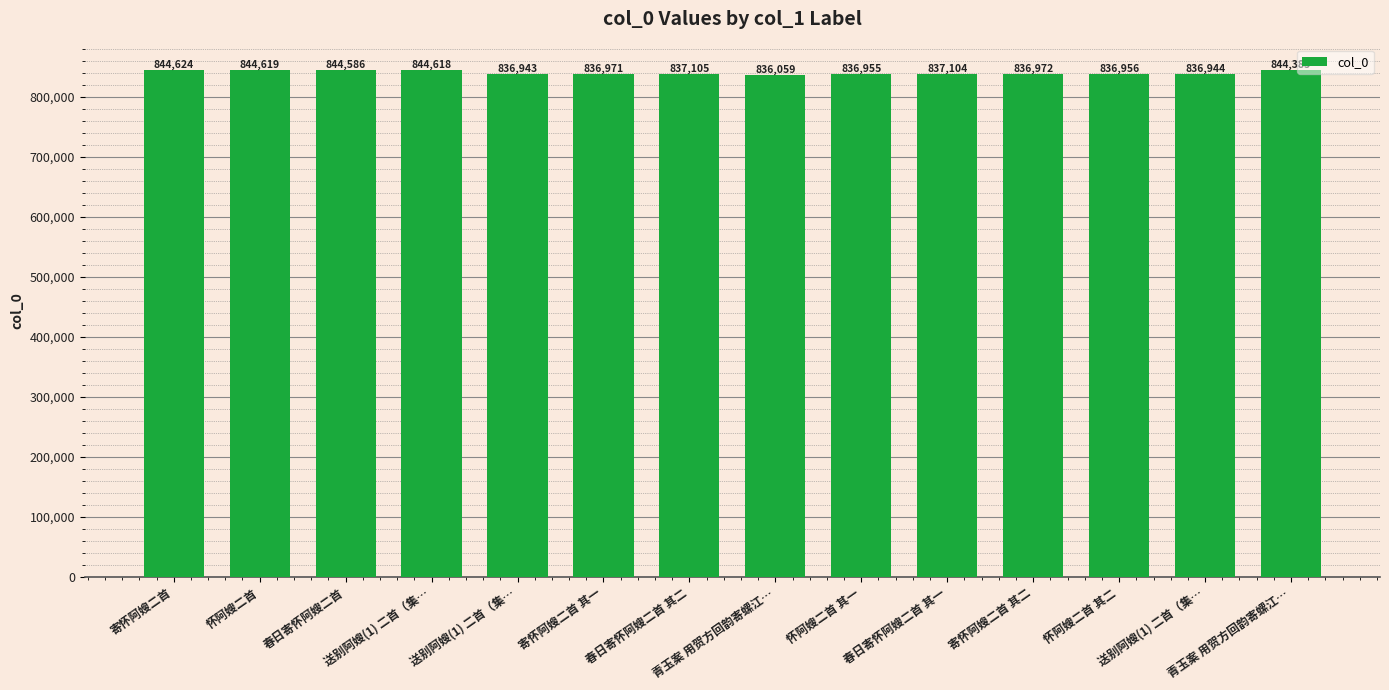

The chart shows a value of 837104 at 春日寄怀阿嫂二首 其一. True or false?

True